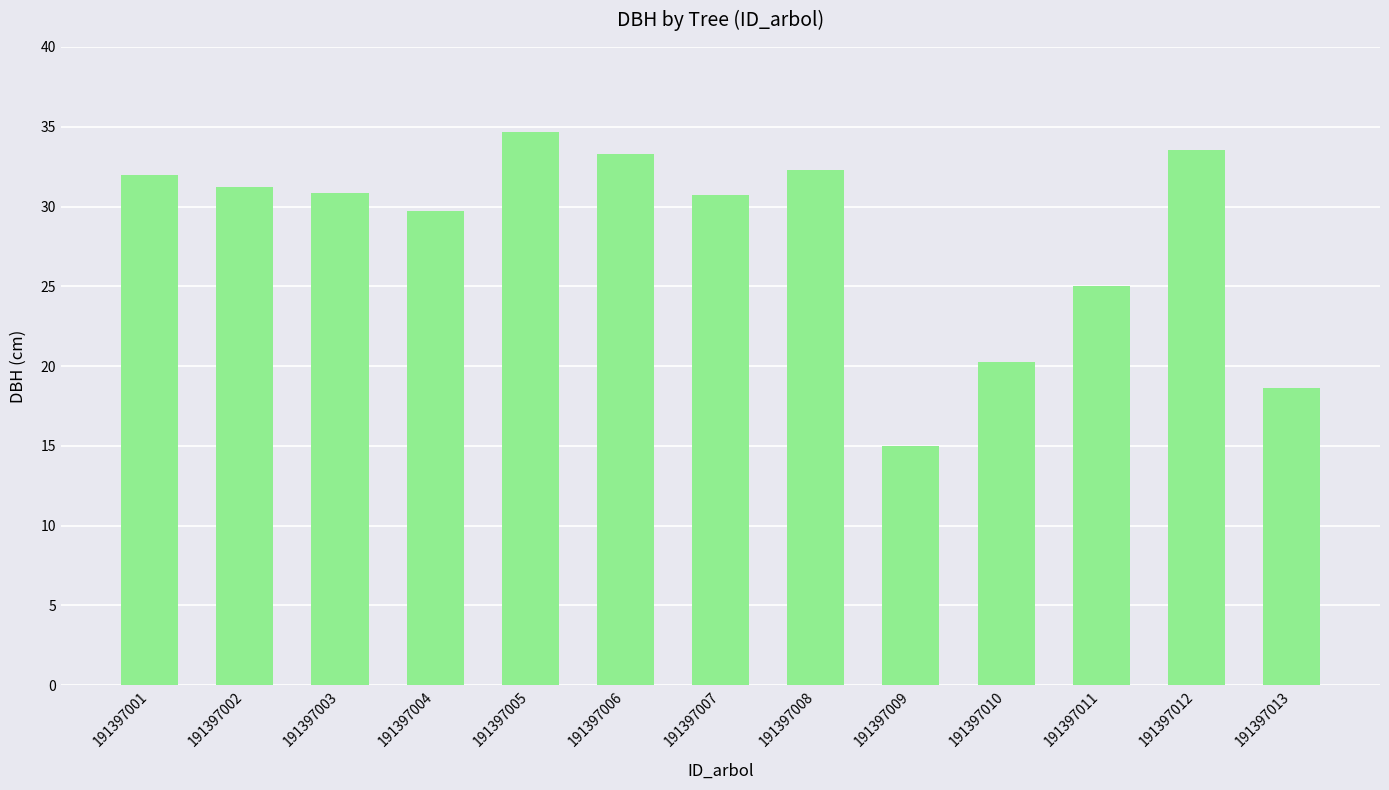

What is the value of the 9th bar from the left?

15.0